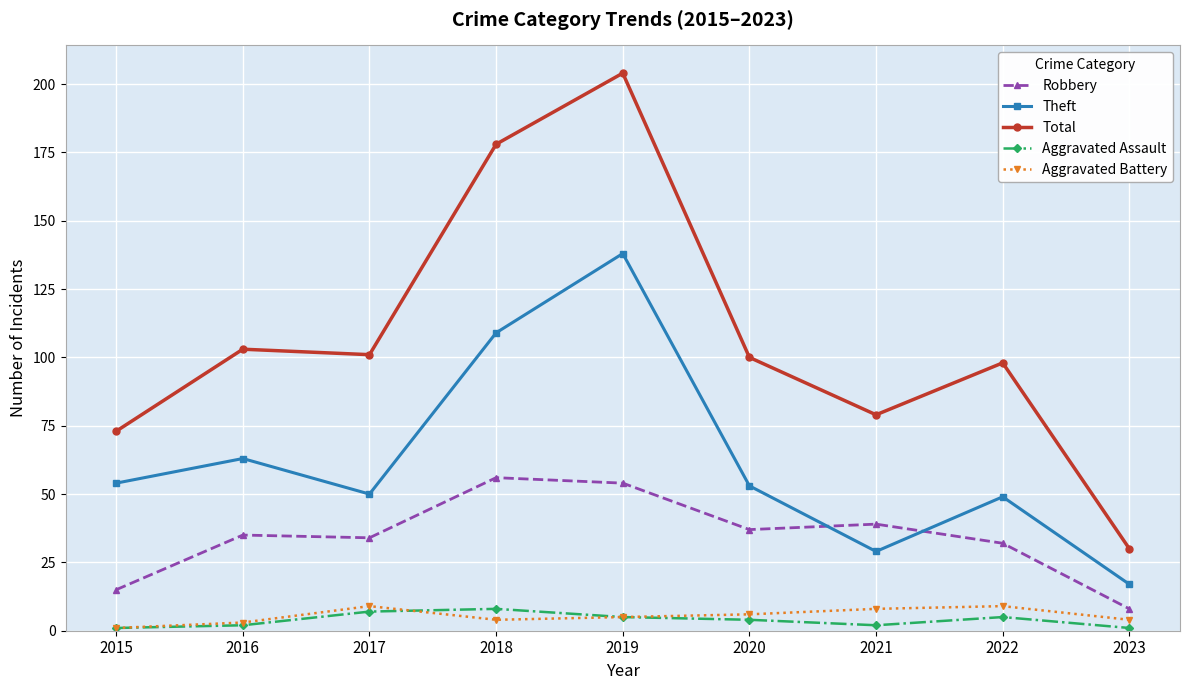

At 2022, list the series in order from largest to smallest.

Total, Theft, Robbery, Aggravated Battery, Aggravated Assault